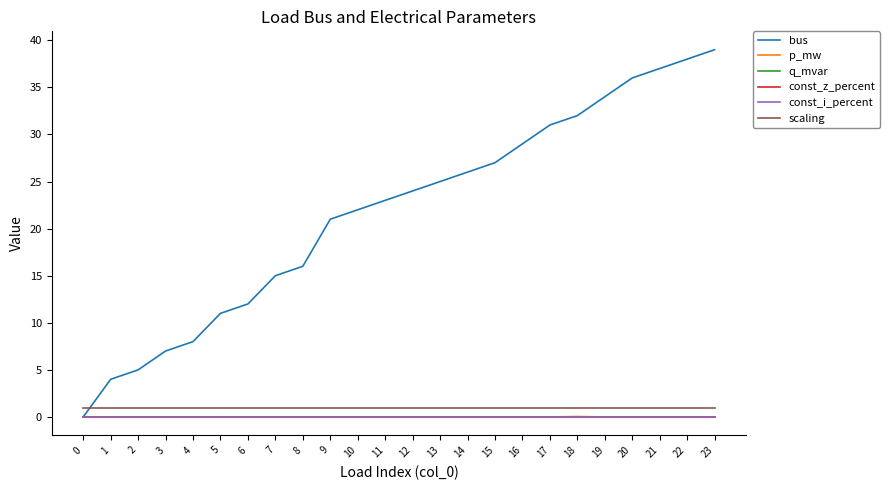

The value of bus at 15 is 13.4. True or false?

False